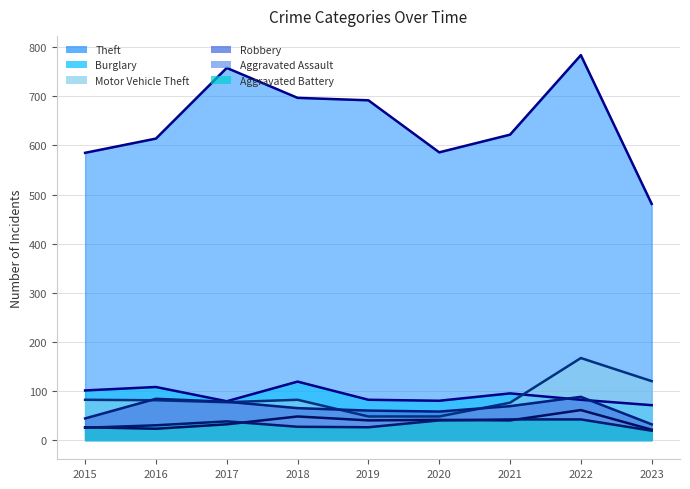

Which label corresponds to the largest value in the chart?

2022